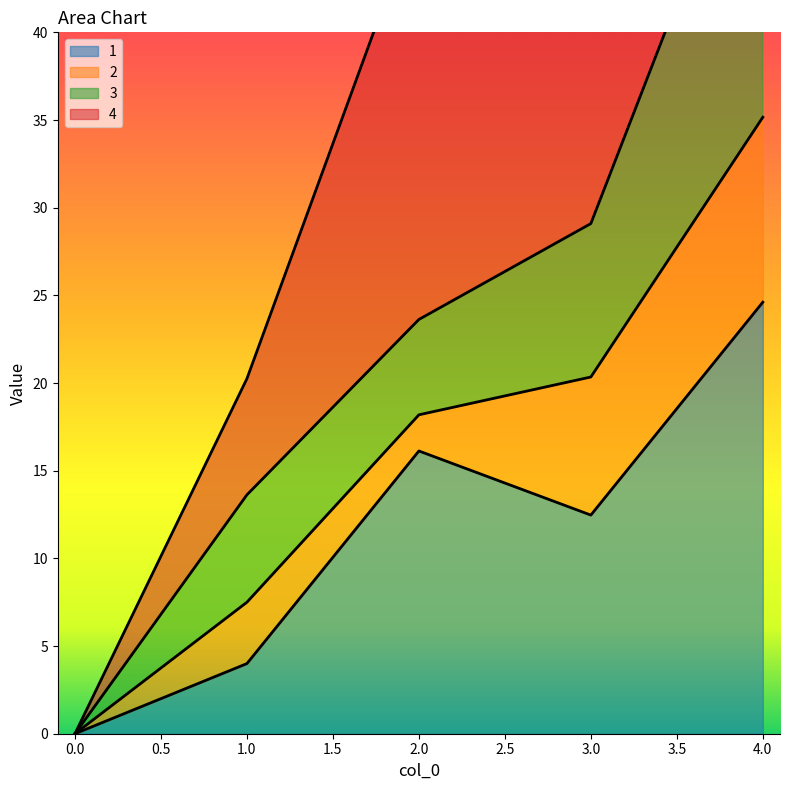

What is the value of the 1 point at the 3rd from the left?

16.1